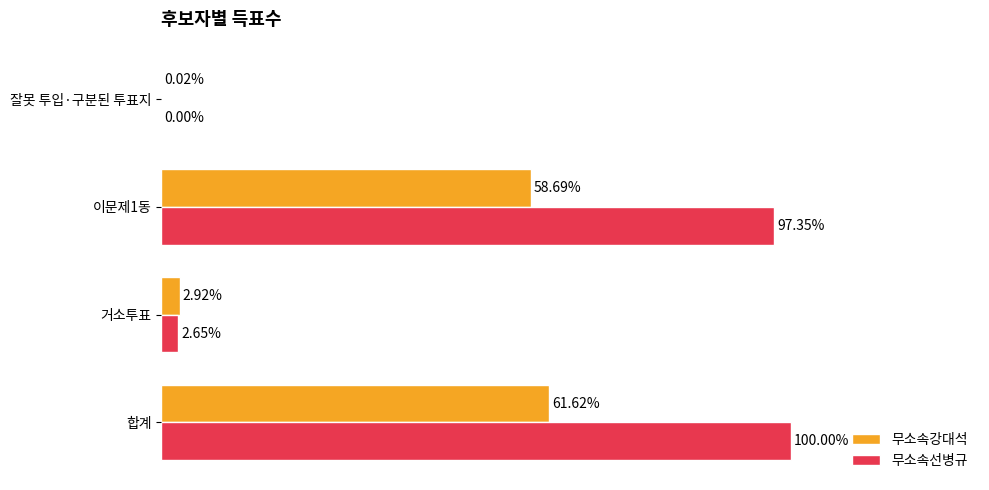

Between 합계 and 이문제1동, which series saw the biggest shift?

무소속강대석